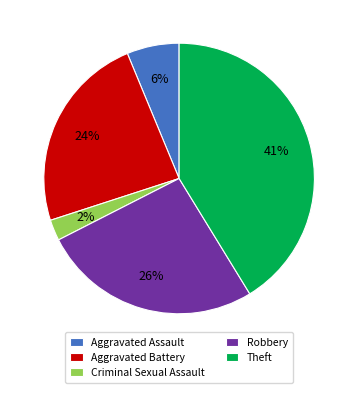

What percentage is the Aggravated Battery slice, to the nearest percent?

24%